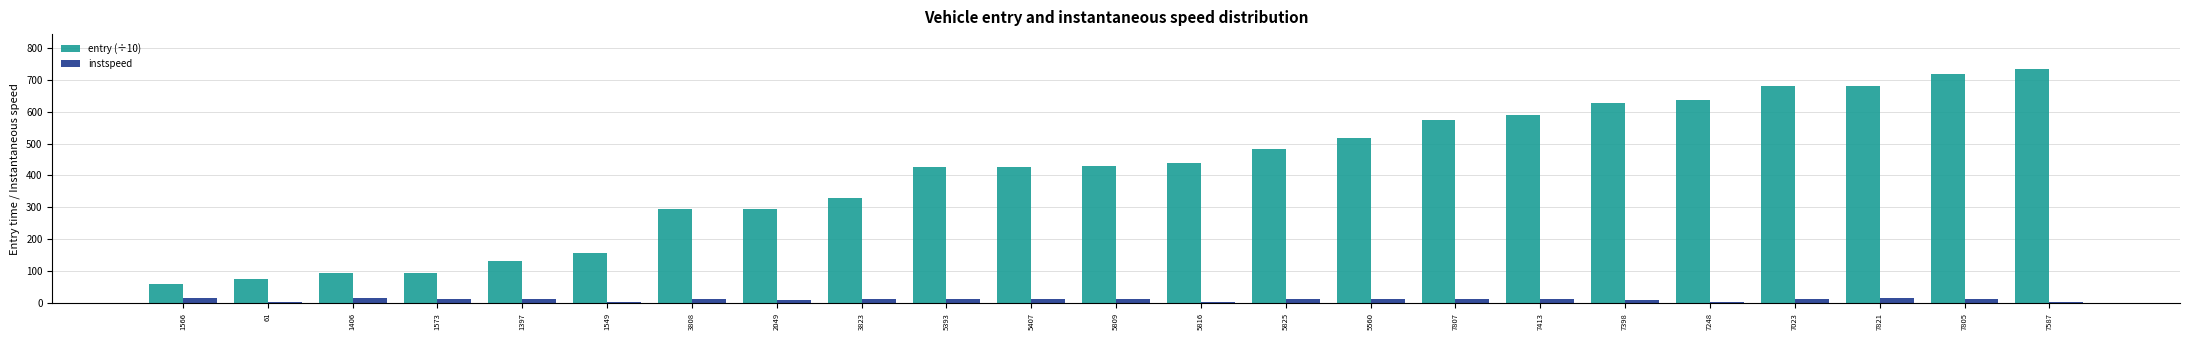

How many values in the entry (÷10) series exceed 428?

12